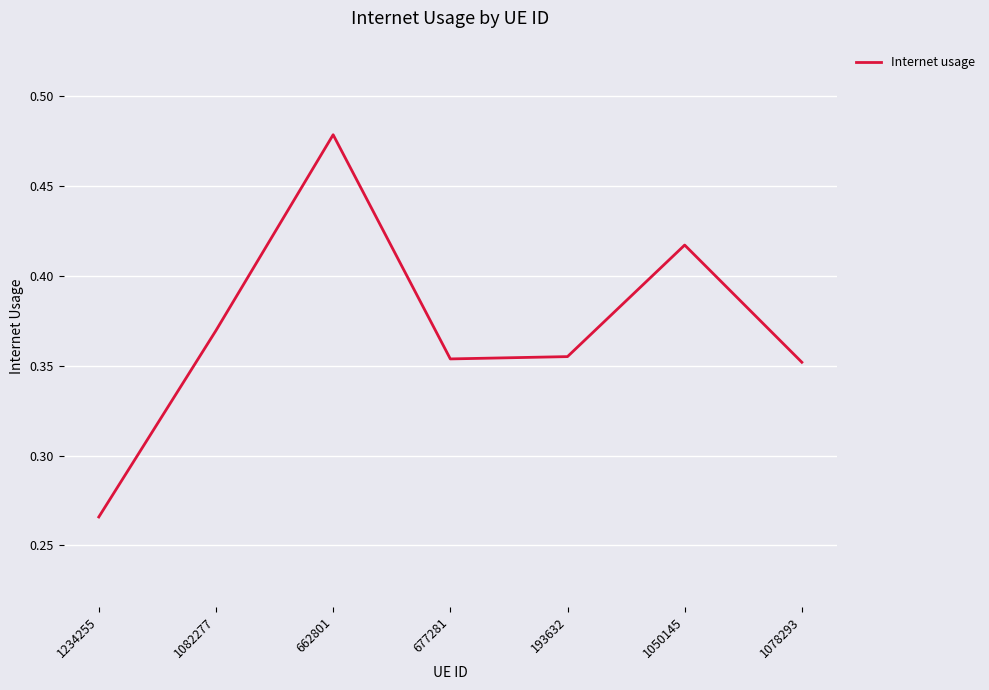

True or false: the data shows 0.1 at 662801.

False